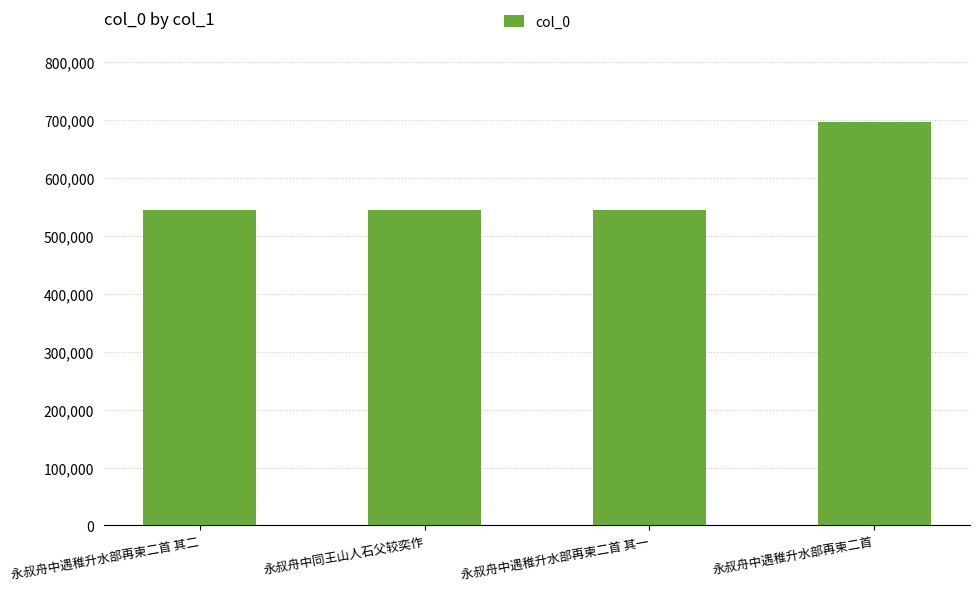

Is it true that the value at 永叔舟中遇稚升水部再柬二首 其一 is 783405?

False